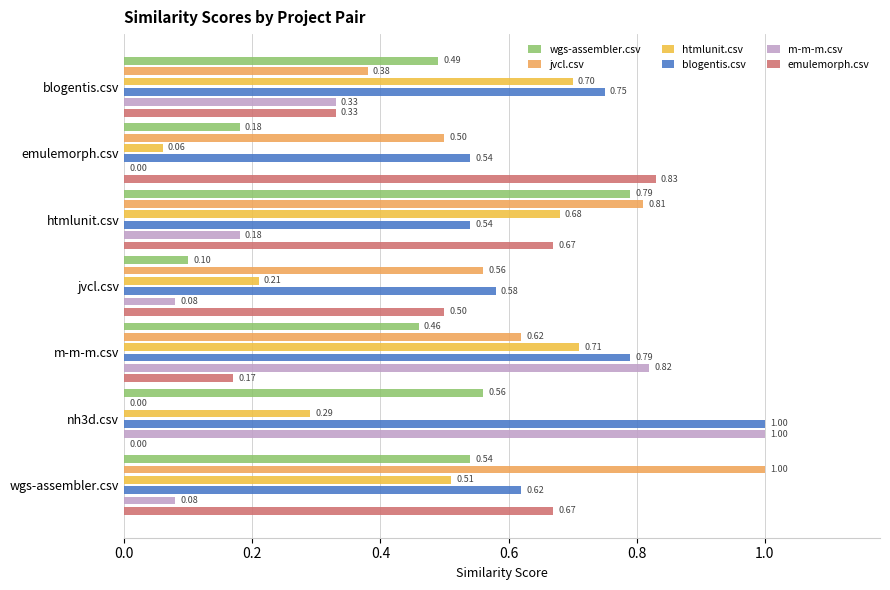

Which series has the widest spread of values?

jvcl.csv